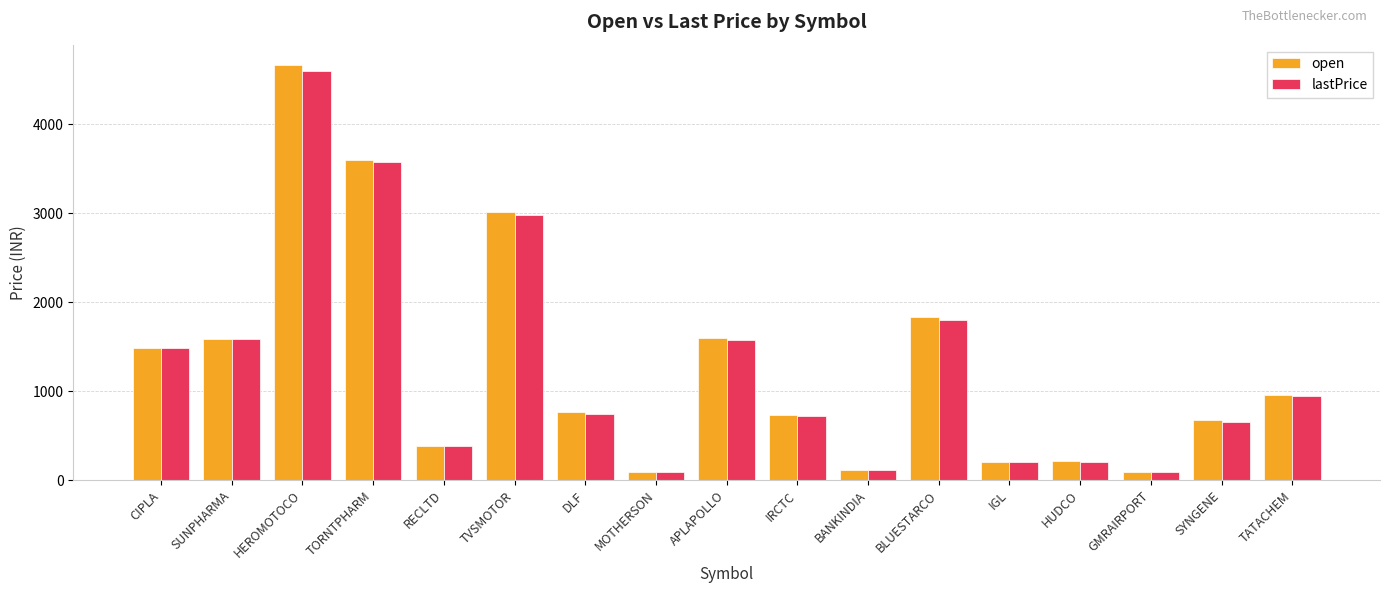

Is the value of open at TATACHEM greater than the value of lastPrice at RECLTD?

Yes